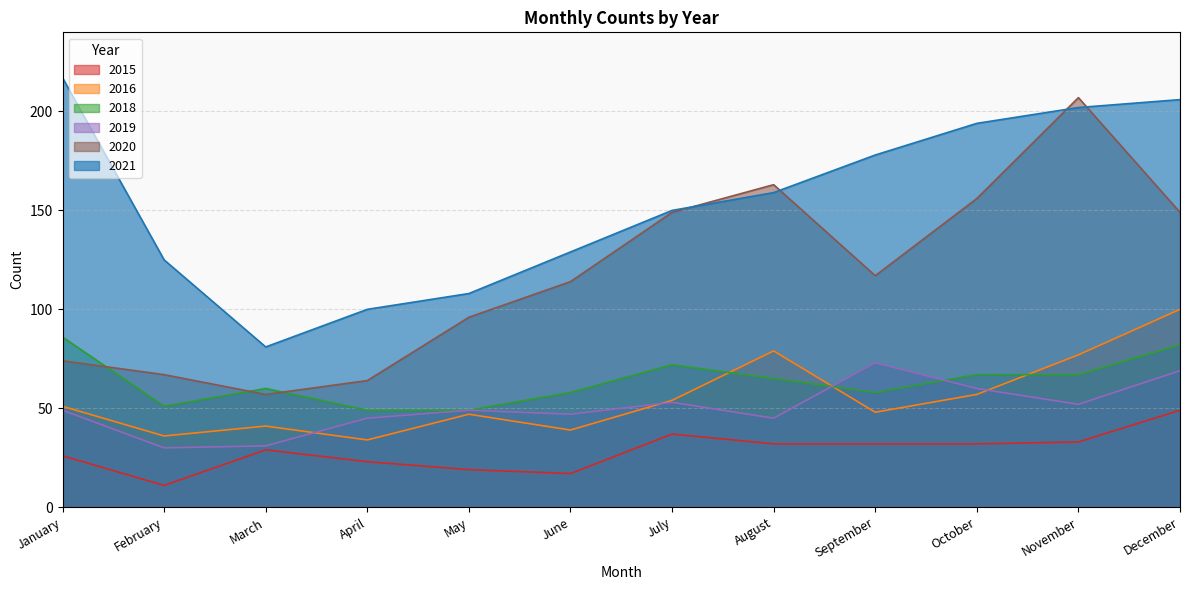

How many series are shown in this chart?

6